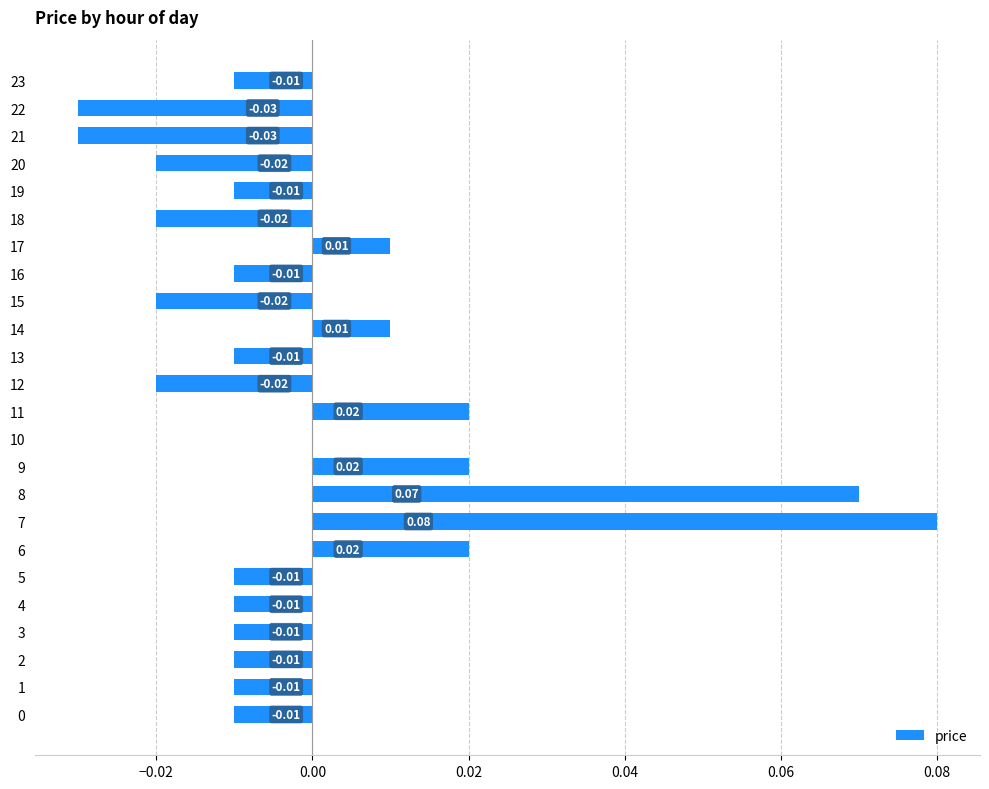

Which has a higher value, 19 or 20?

19